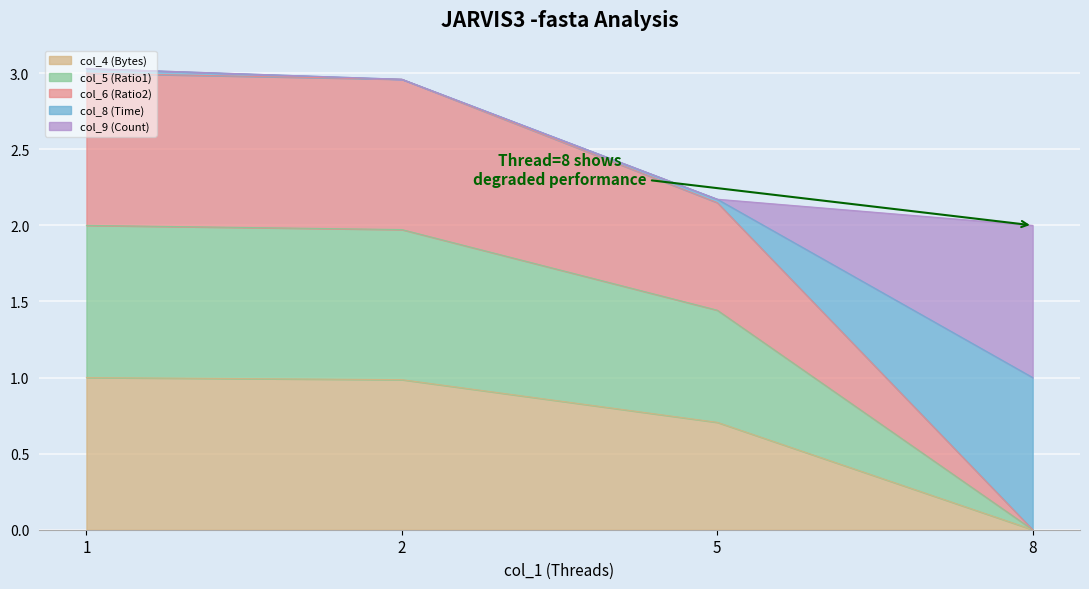

Does the chart display data point markers on the line(s)?

No